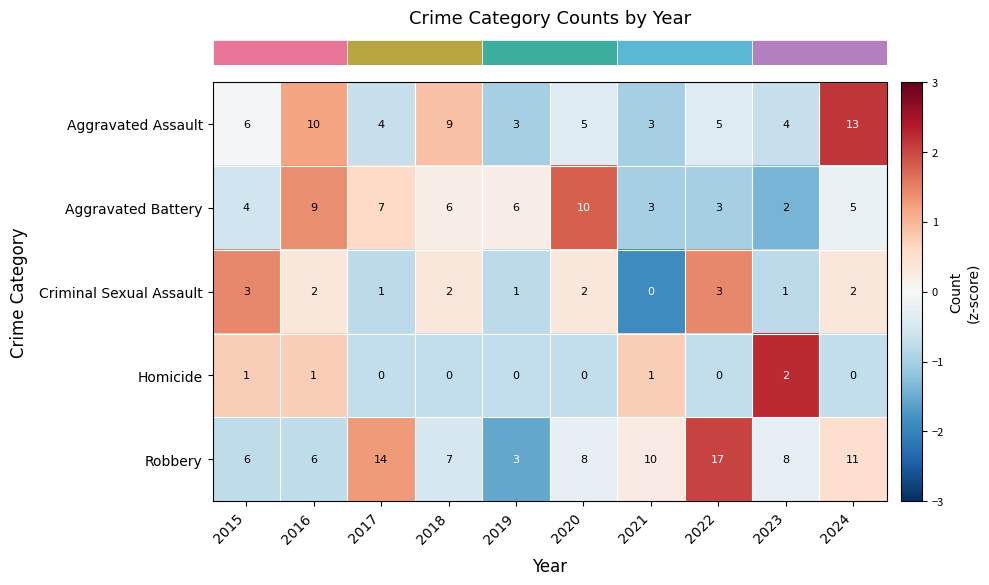

What is the total value across all series at 2024?

31